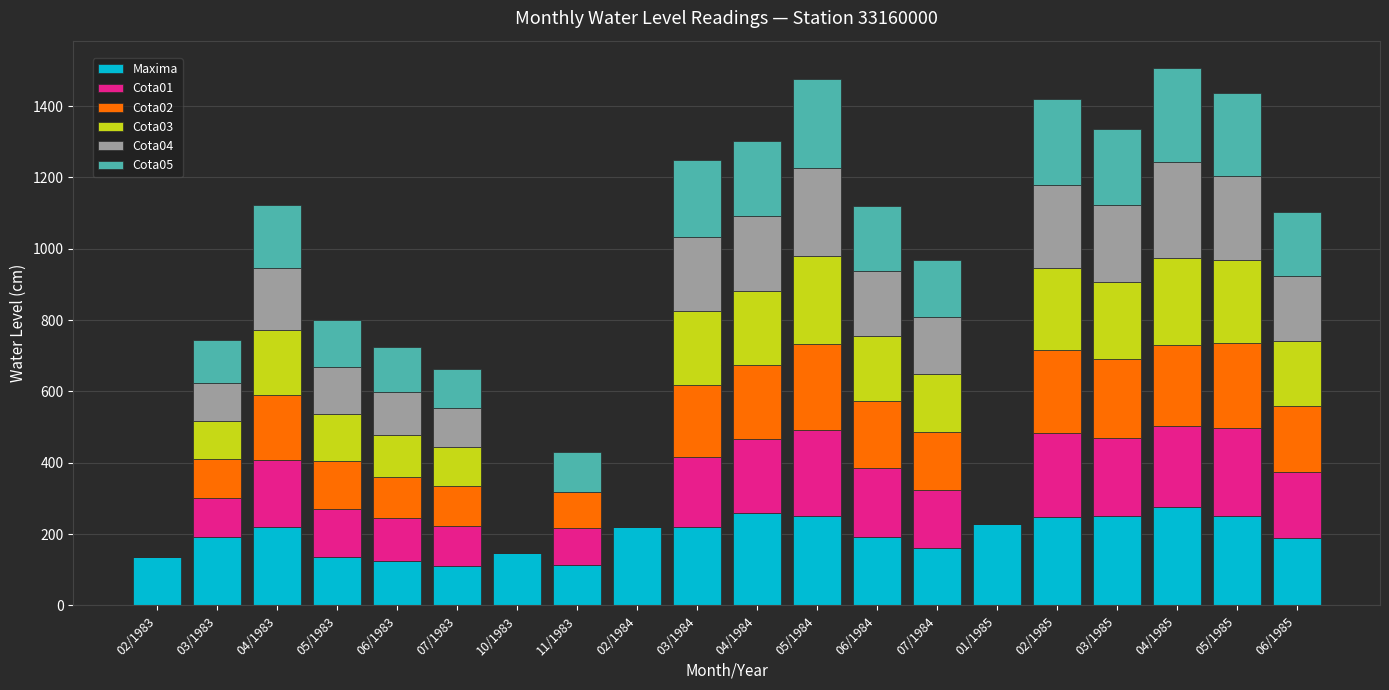

What is the sum of all Maxima values?

3927